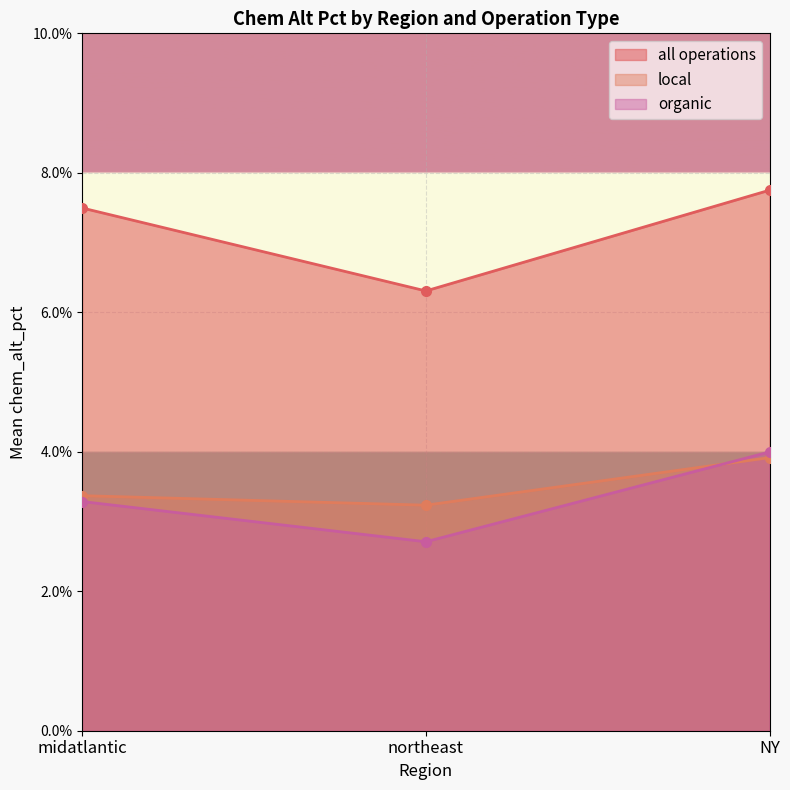

The organic series shows 0.0 at midatlantic. True or false?

True